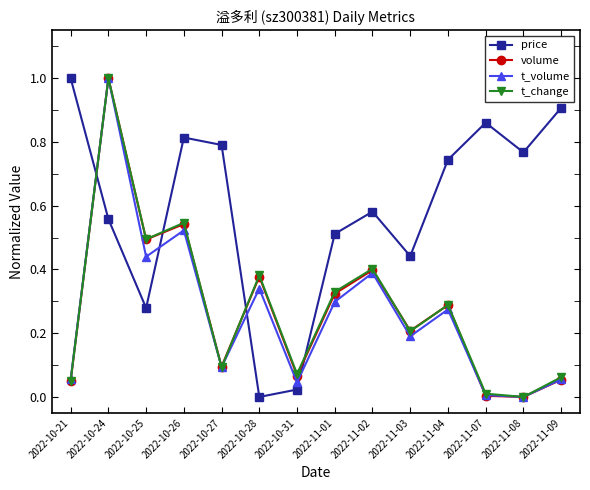

What is the sum of the volume values at 2022-10-24 and 2022-11-02?

1.4